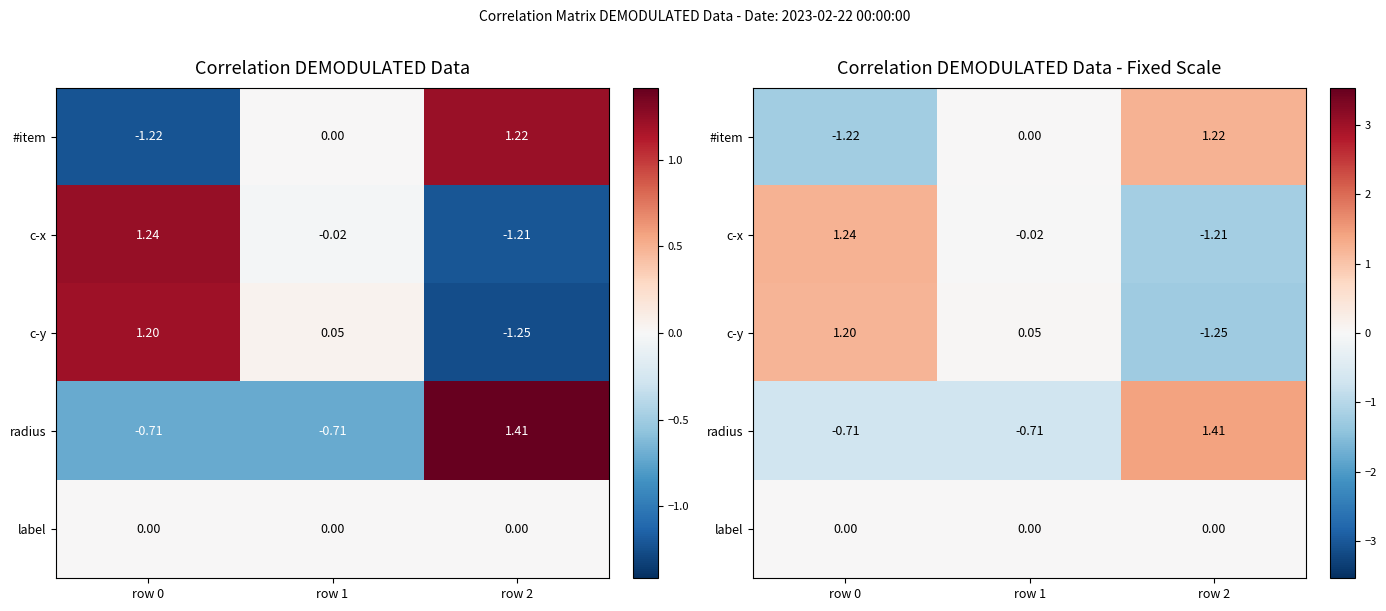

Between row 1 and row 2, which is larger?

row 2